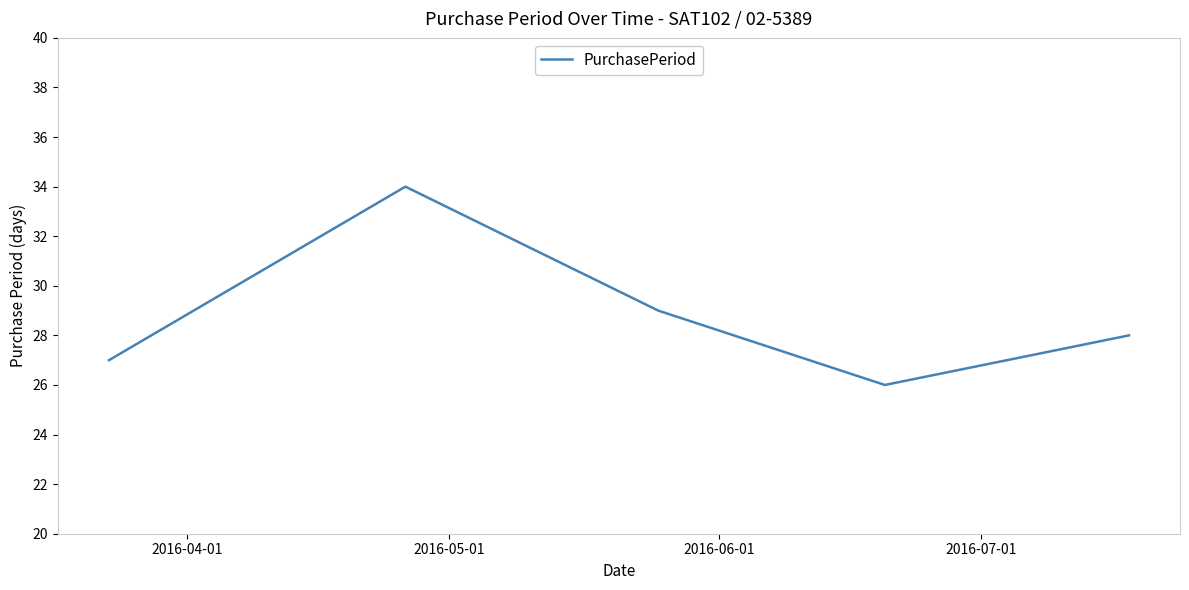

How many distinct data groups are displayed?

1